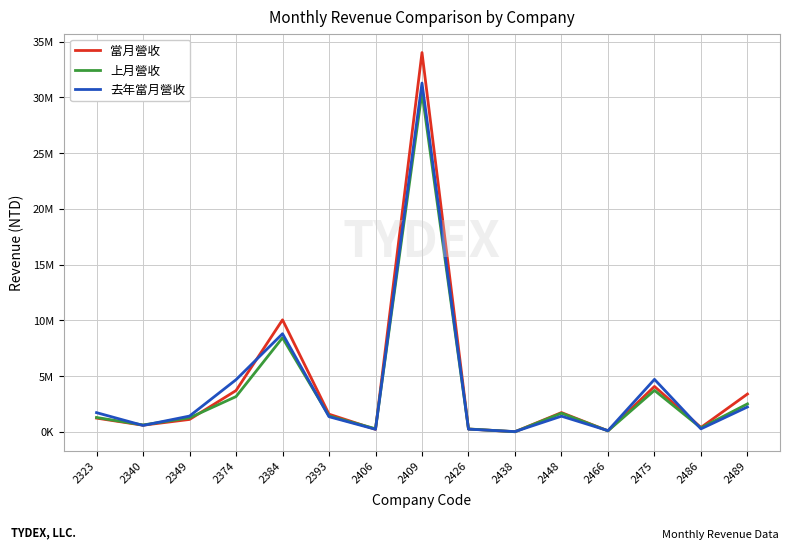

Where is the first local maximum for 當月營收?

2384